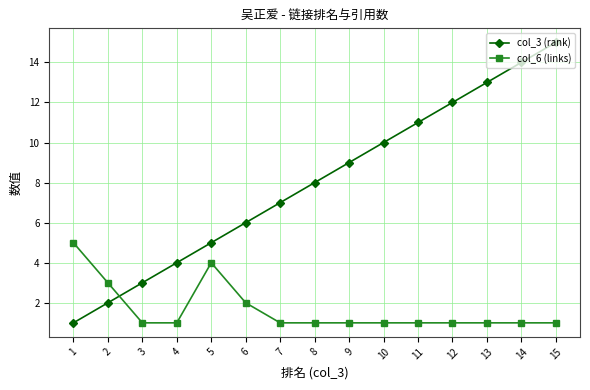

Reading left to right, transcribe all the data shown in this chart.

col_3 (rank): 1	2	3	4	5	6	7	8	9	10	11	12	13	14	15
col_6 (links): 5	3	1	1	4	2	1	1	1	1	1	1	1	1	1